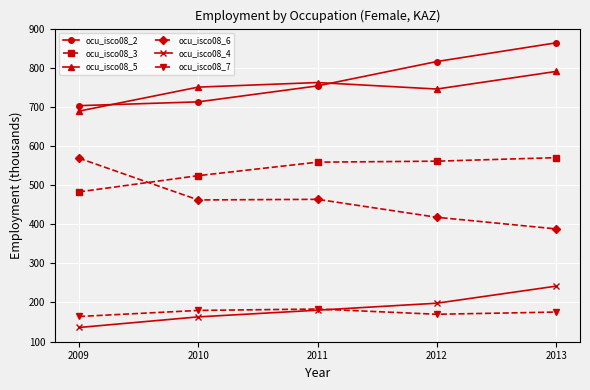

What are all the series names shown in the legend?

ocu_isco08_2, ocu_isco08_3, ocu_isco08_5, ocu_isco08_6, ocu_isco08_4, ocu_isco08_7